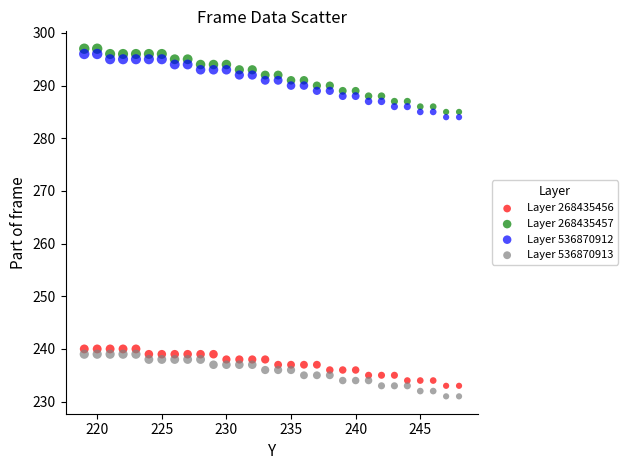

What are all the series names shown in the legend?

Layer 268435456, Layer 268435457, Layer 536870912, Layer 536870913